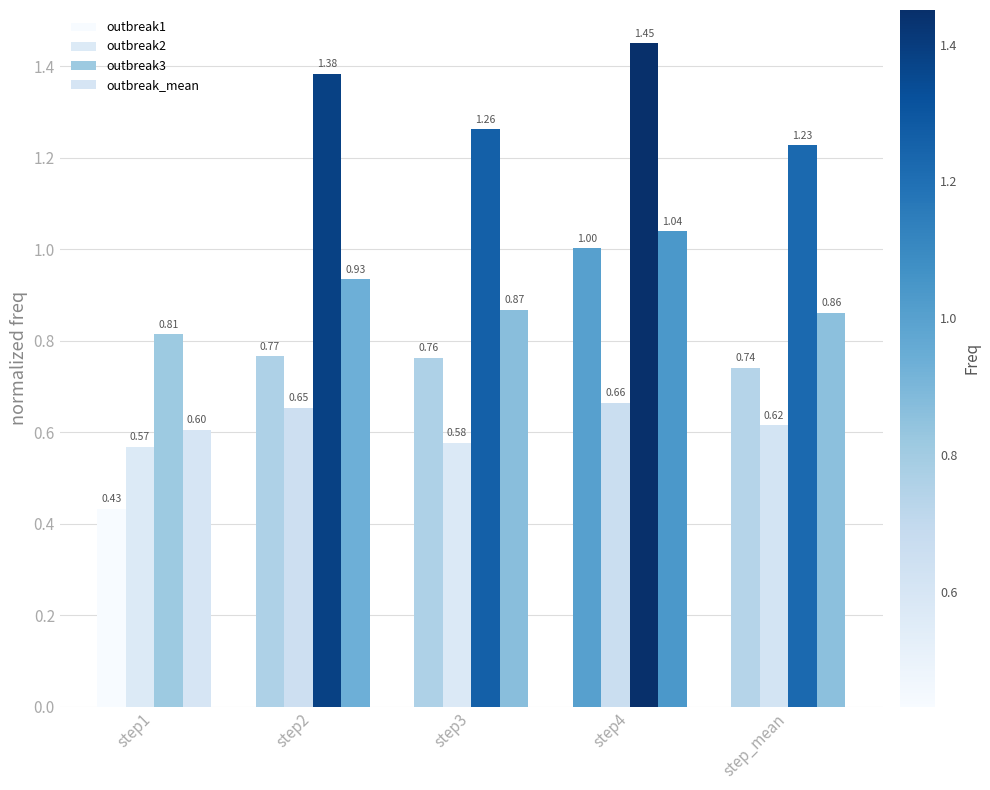

Which series has the widest spread of values?

outbreak3